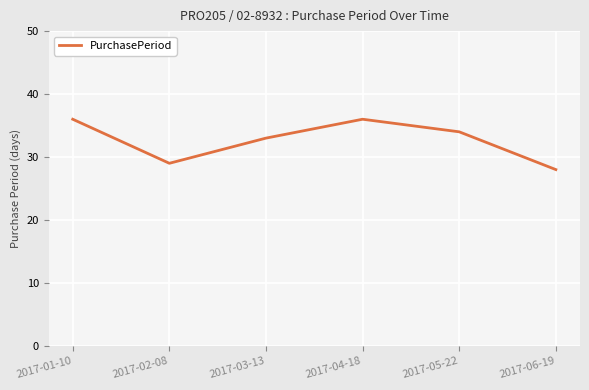

Is it true that the value at 2017-03-13 is 58?

False